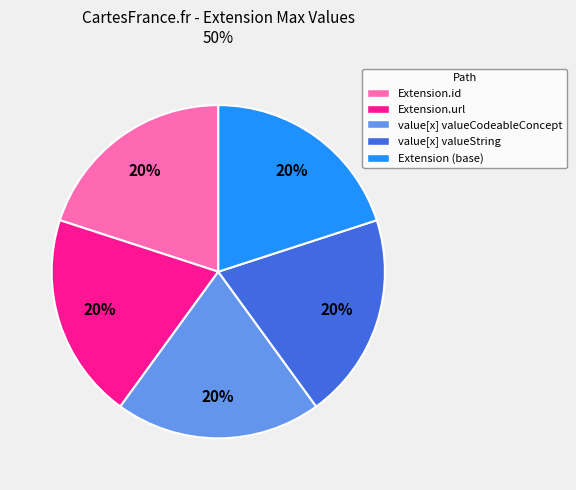

Is there any slice that represents more than half of the pie?

No